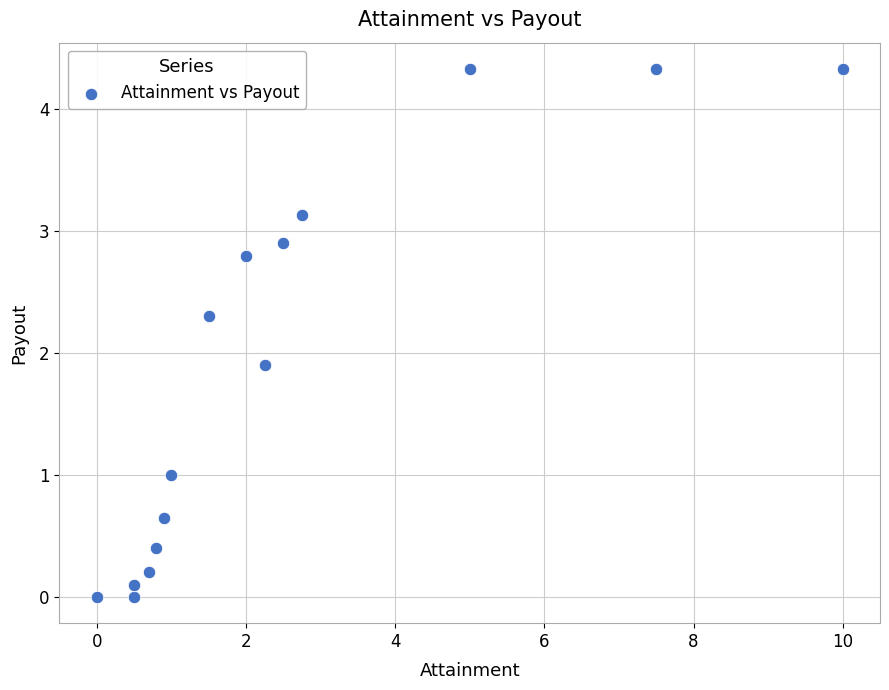

What is the range of X values (max minus min)?

10.0